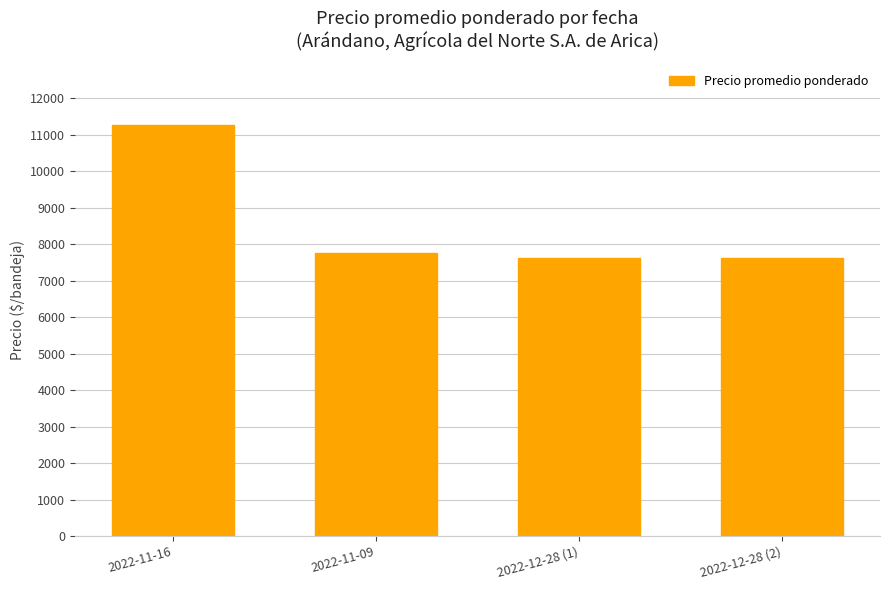

The chart shows a value of 11250 at 2022-11-16. True or false?

True